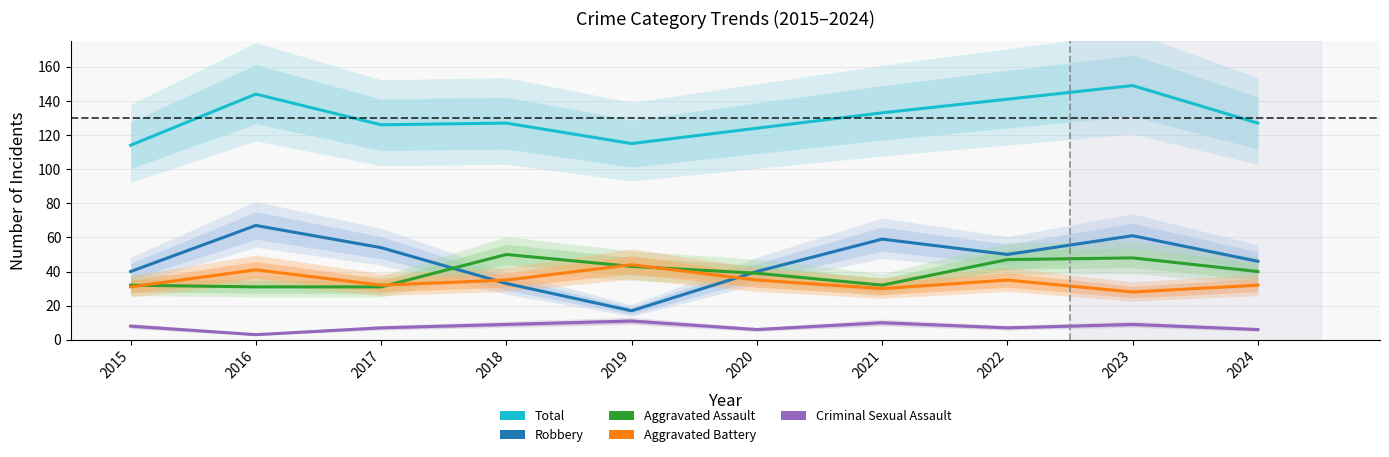

Which series has the largest total across all categories?

Total